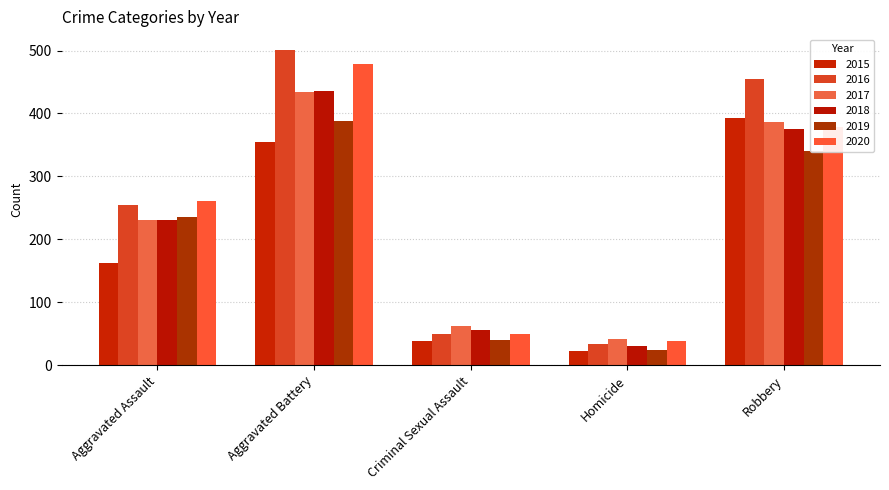

What is the value of the 2019 bar at the 4th from the left?

24